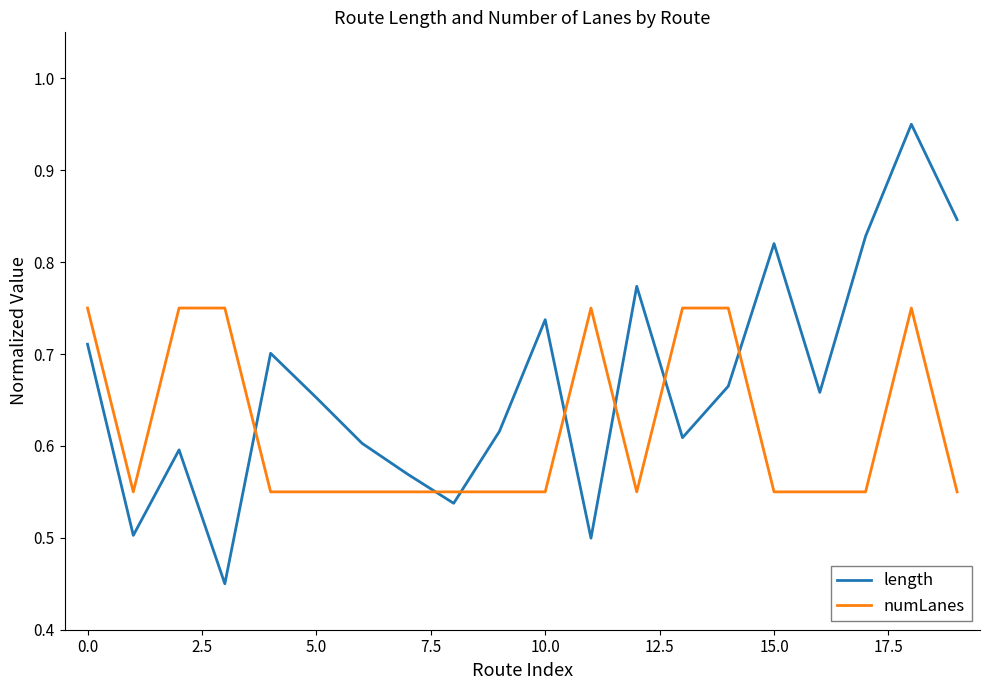

At how many categories does at least one series exceed 0?

20